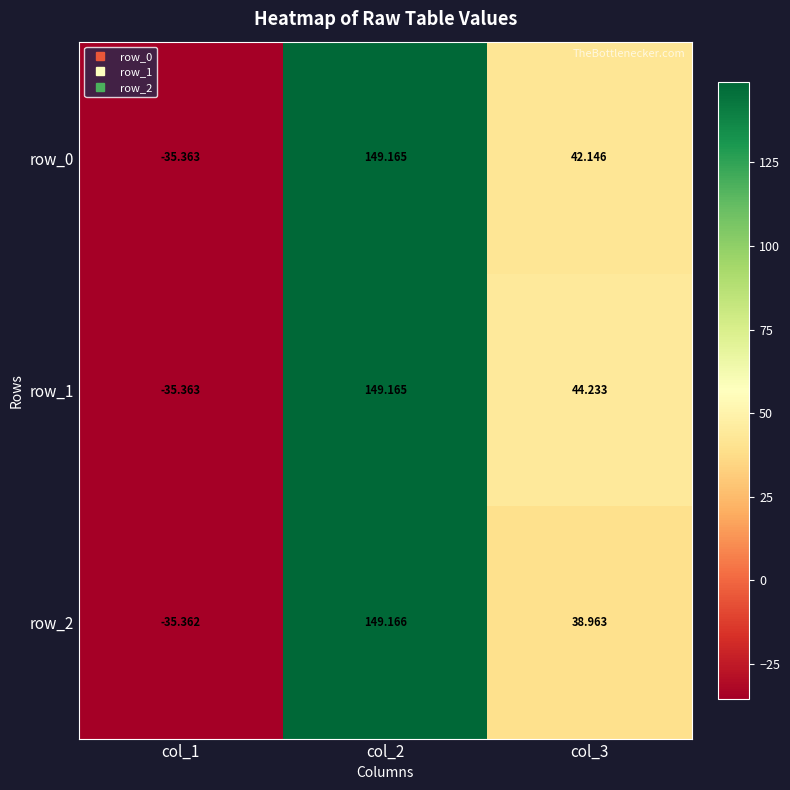

What value does the row_1 series have at col_1?

-35.4